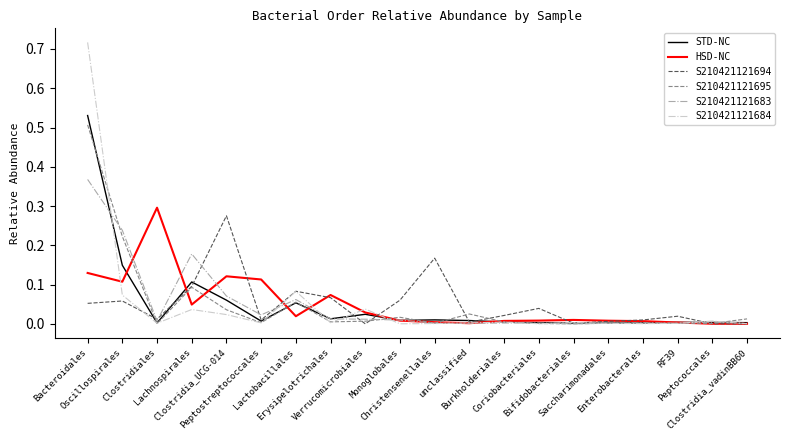

What are all the series names shown in the legend?

STD-NC, HSD-NC, S210421121694, S210421121695, S210421121683, S210421121684